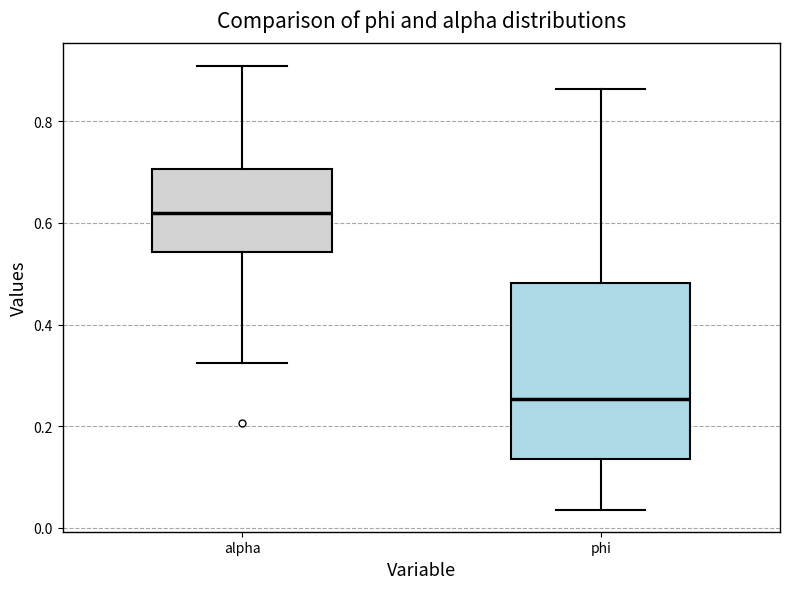

Reading left to right, transcribe this box plot: for each box, give where its median line is, the range the box spans, and where its two whiskers end, as read against the y-axis. The values are not printed on the chart, so give them approximately, as read against the axis.

alpha: median 0.62, box 0.54 to 0.70, whiskers 0.32 to 0.90
phi: median 0.26, box 0.14 to 0.48, whiskers 0.04 to 0.86